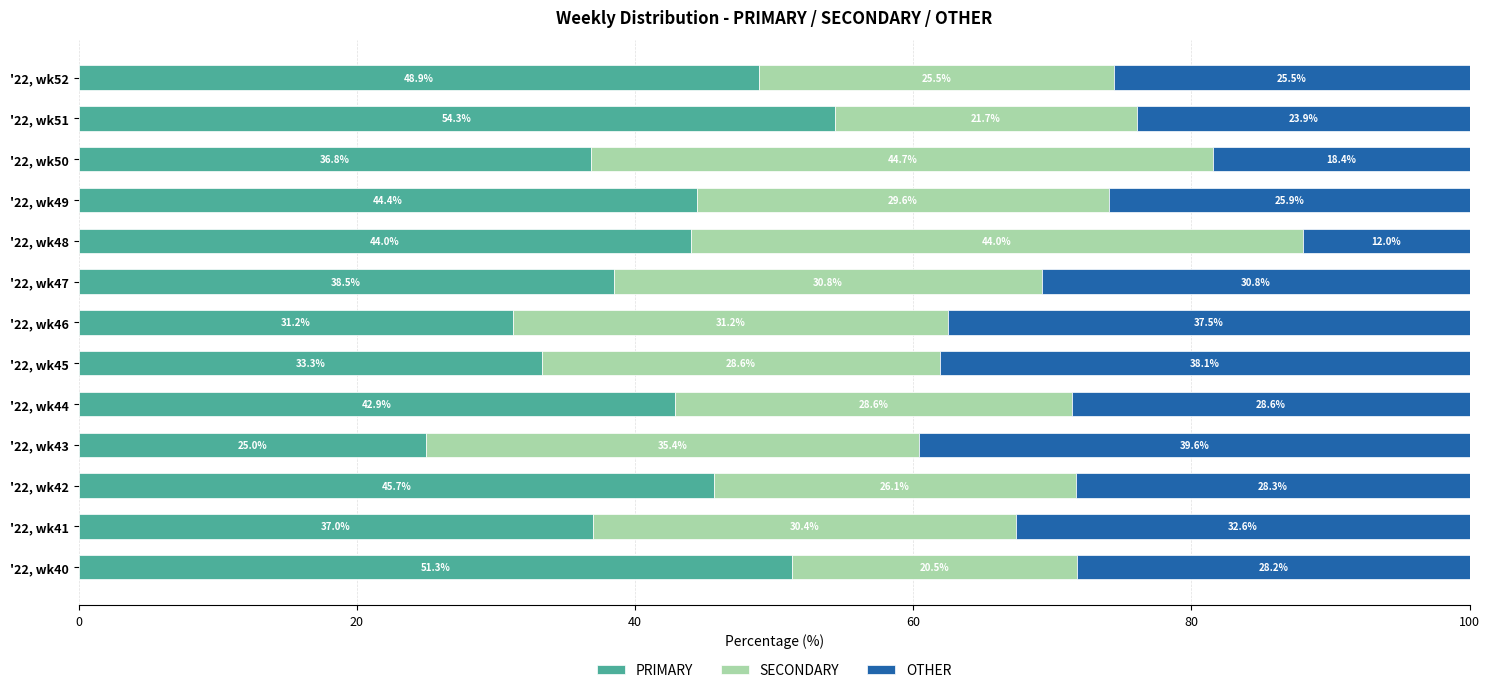

Where is PRIMARY nearest to the value 39?

'22, wk47